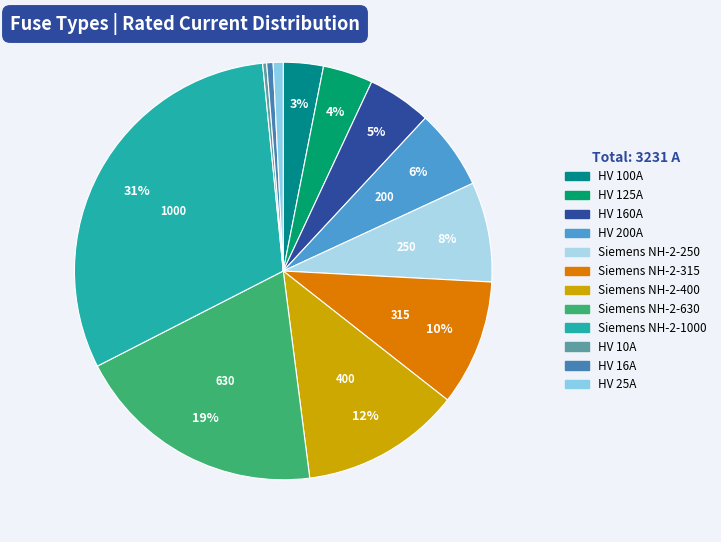

To the nearest percent, what is the difference between the HV 25A and Siemens NH-2-1000 slice percentages?

30%